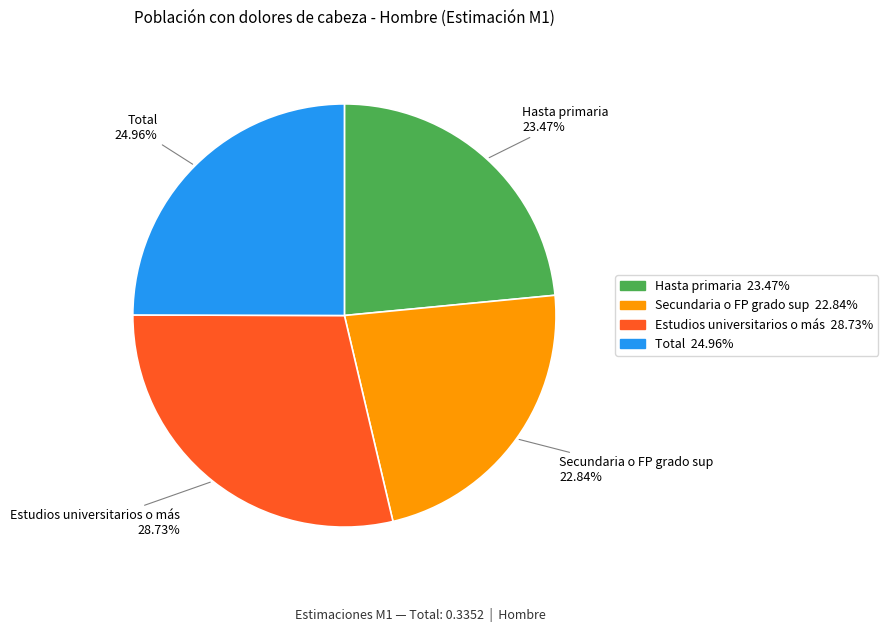

To the nearest percent, what percentage of the pie is Total?

25%